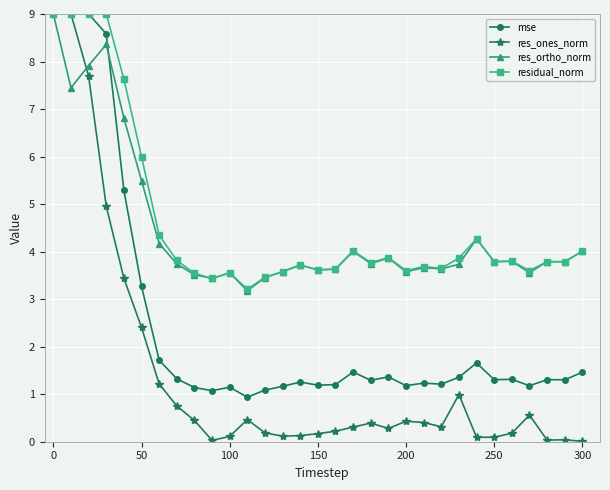

How many categories are shown in the chart?

31